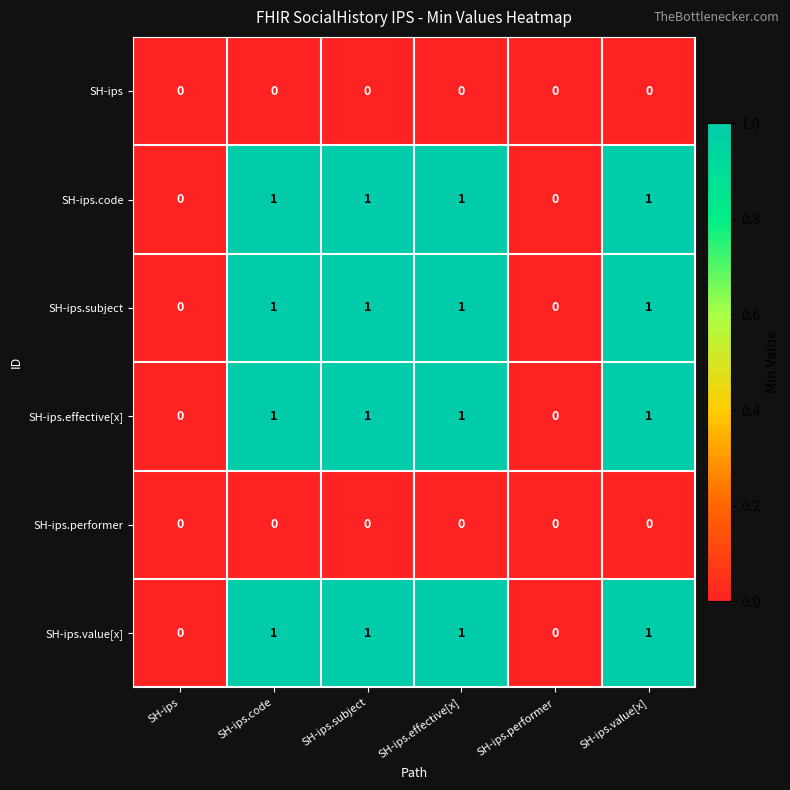

Is it true that SH-ips.effective[x] equals 1 at SH-ips.subject?

True